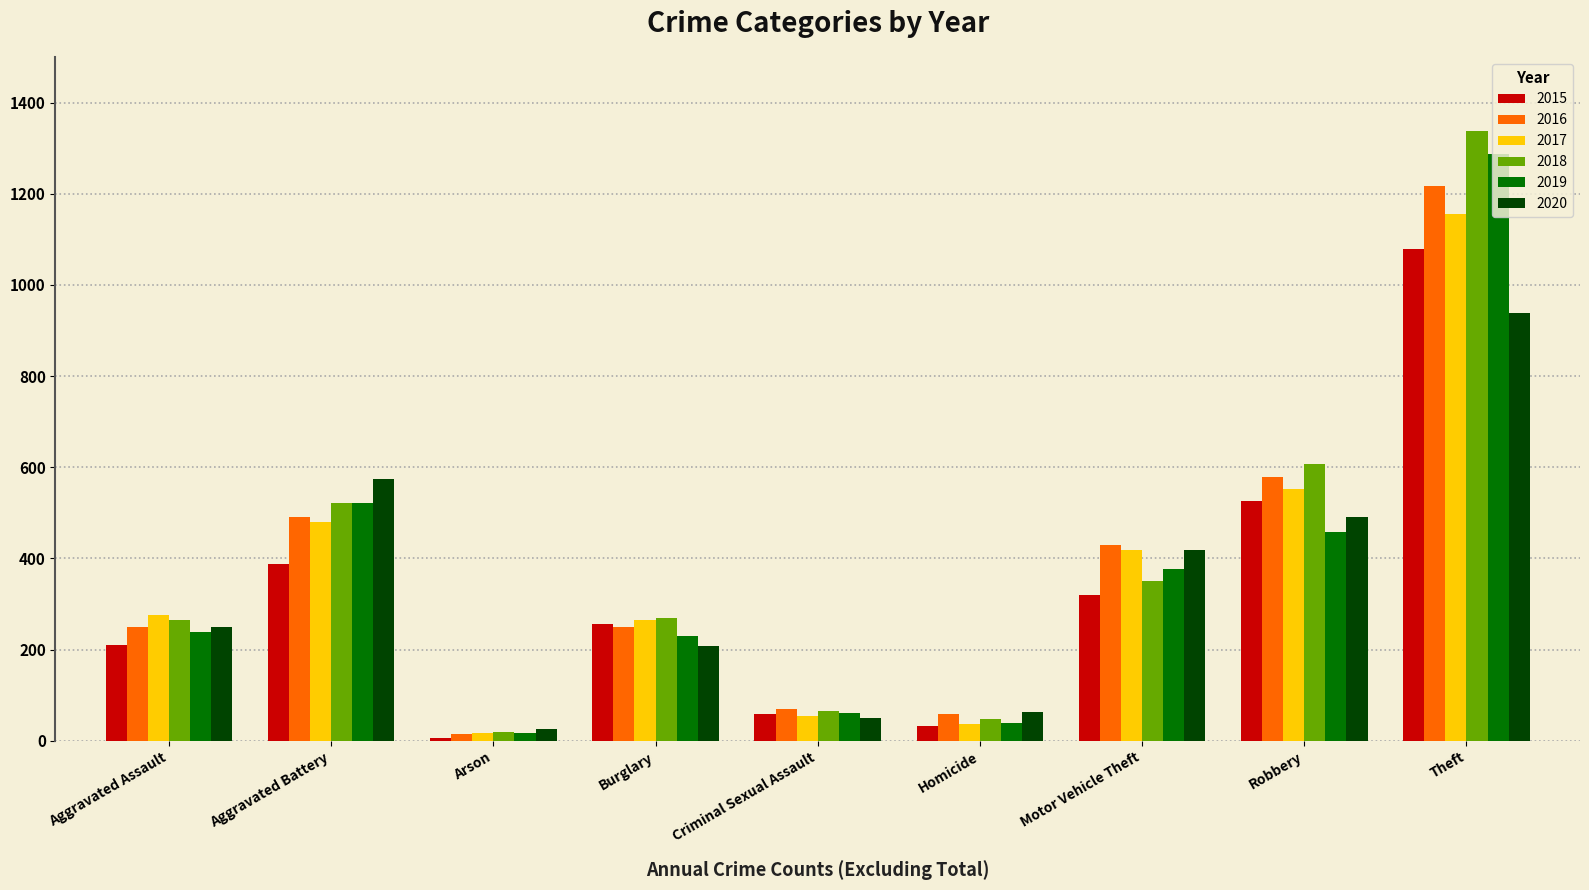

What is the sum of all 2019 values?

3226